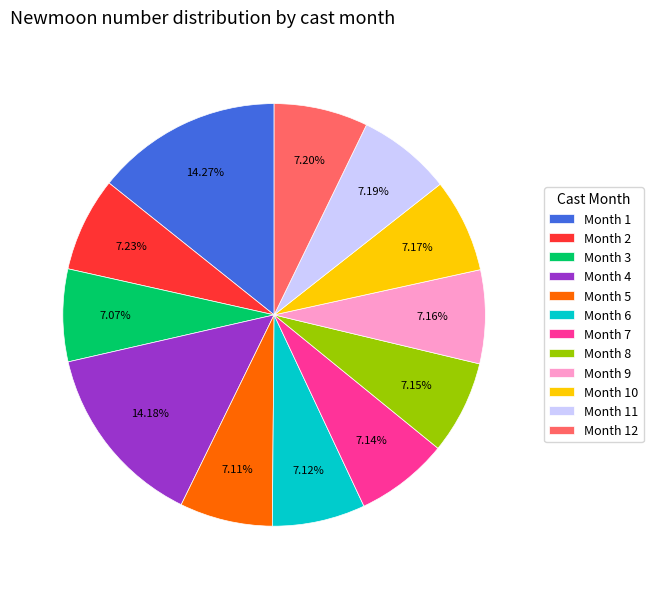

How many slices are in this pie chart?

12